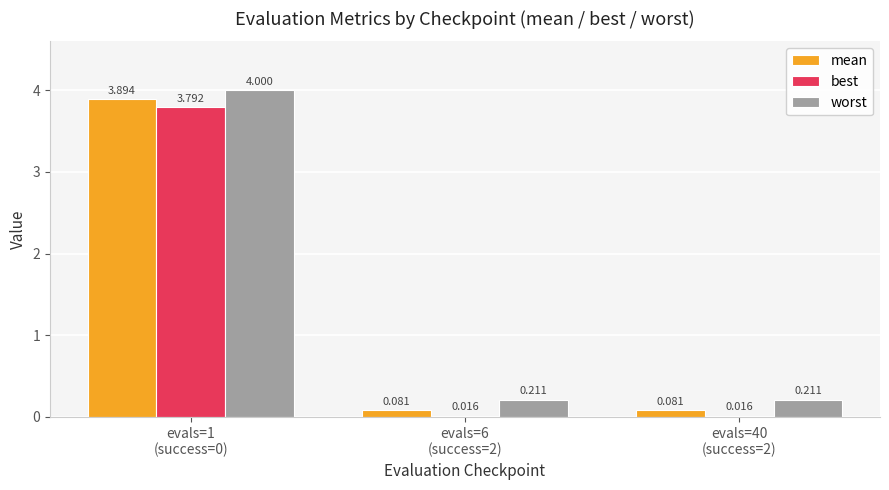

How many bars are there in total?

9